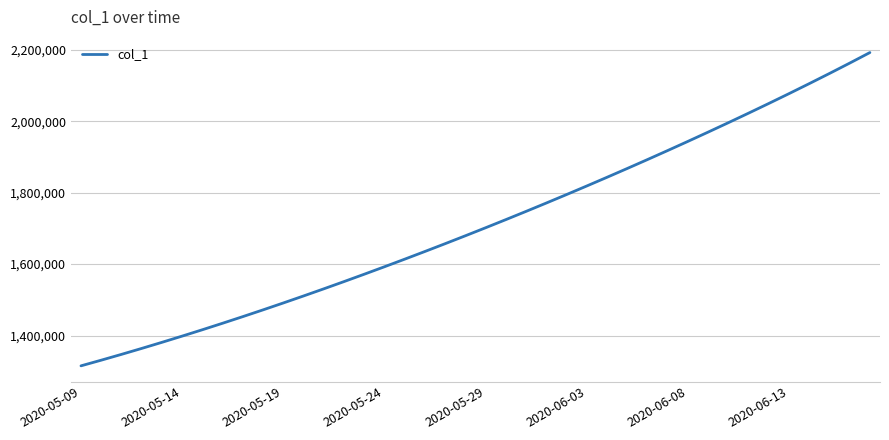

What is the maximum value shown in the chart?

2192721.2